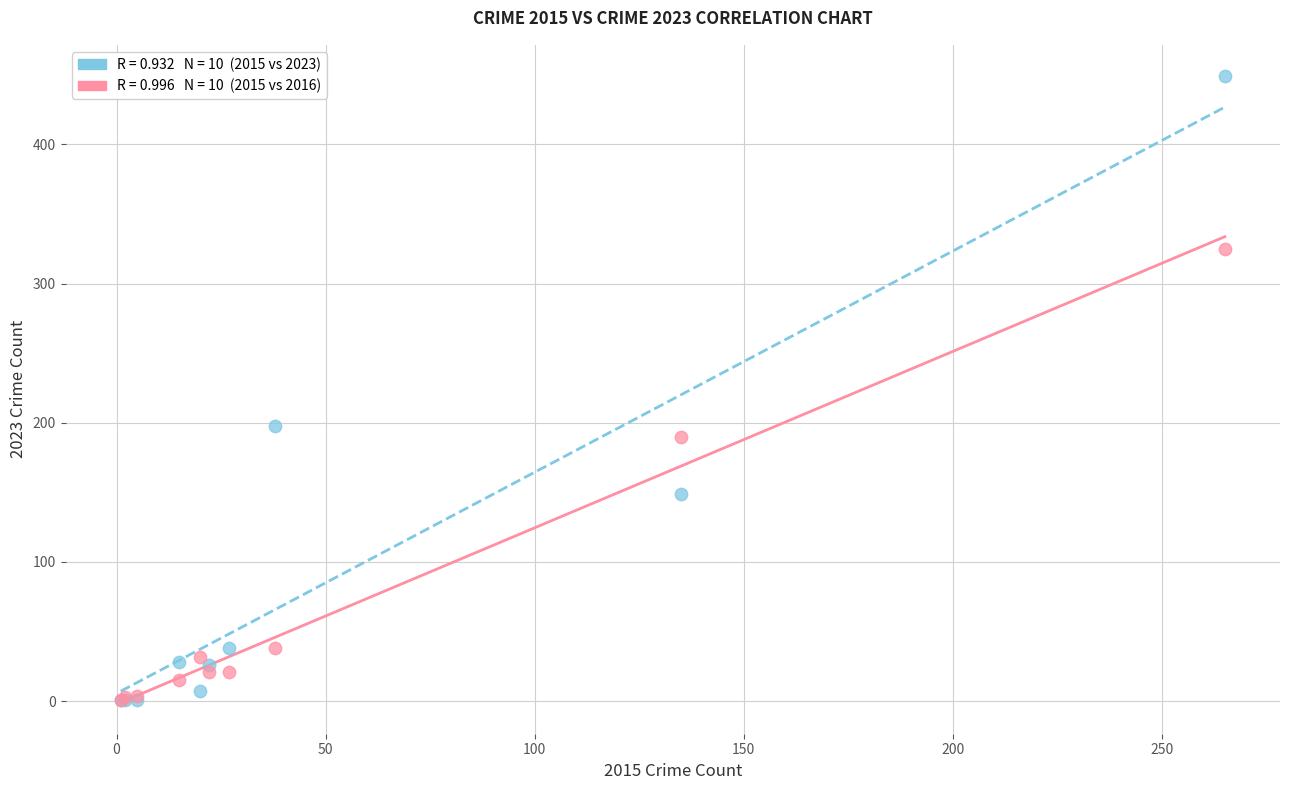

Across all series, what Y value is closest to 225?

198